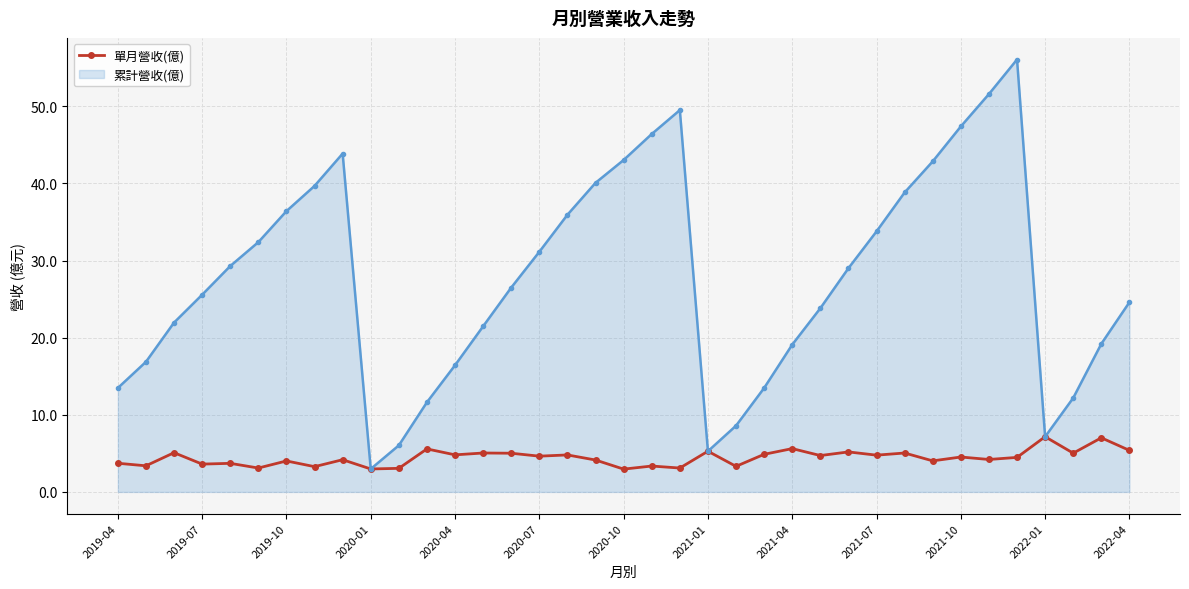

Which series has the widest spread of values?

累計營收(億)